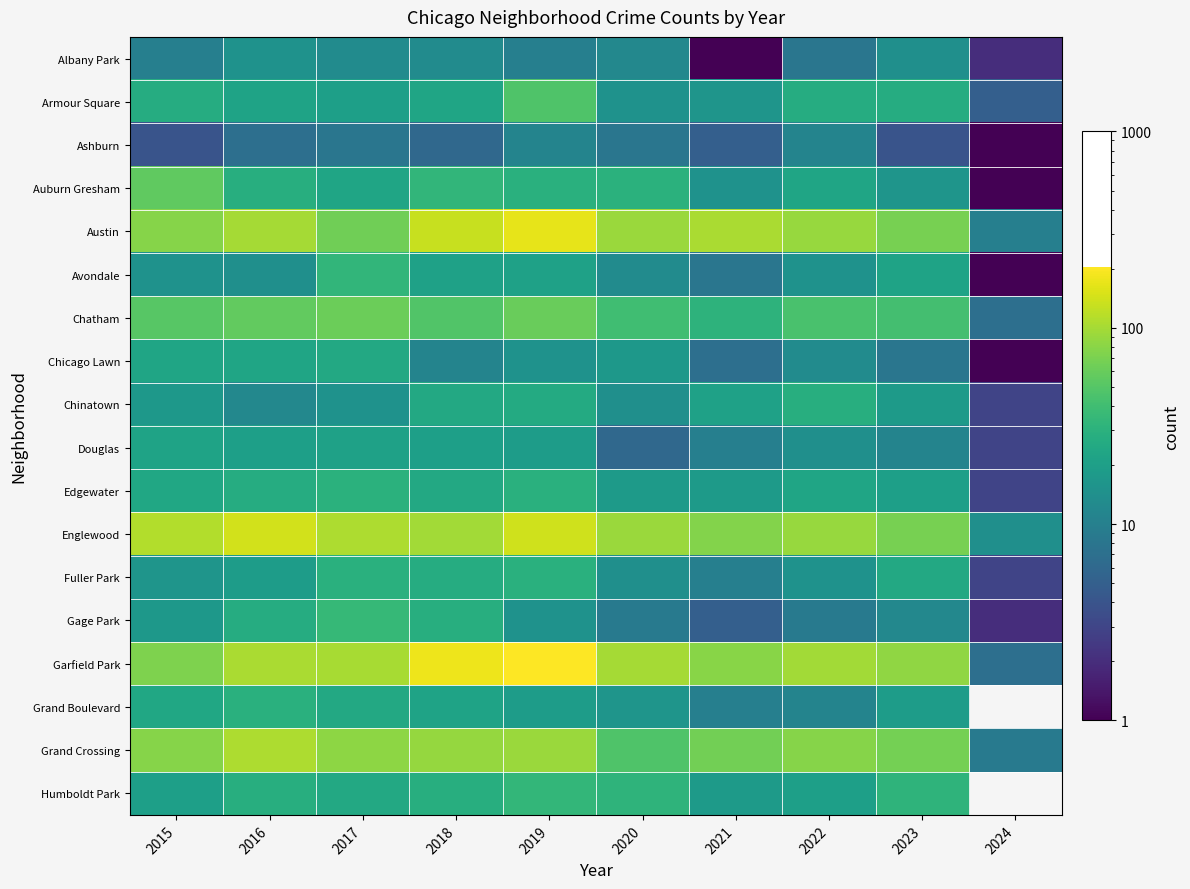

What is the spread (max minus min) of values at 2023?

81.0